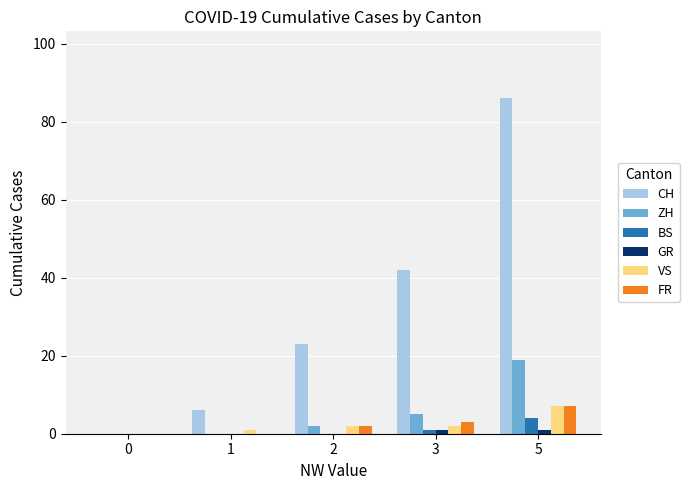

Which series has the largest total across all categories?

CH